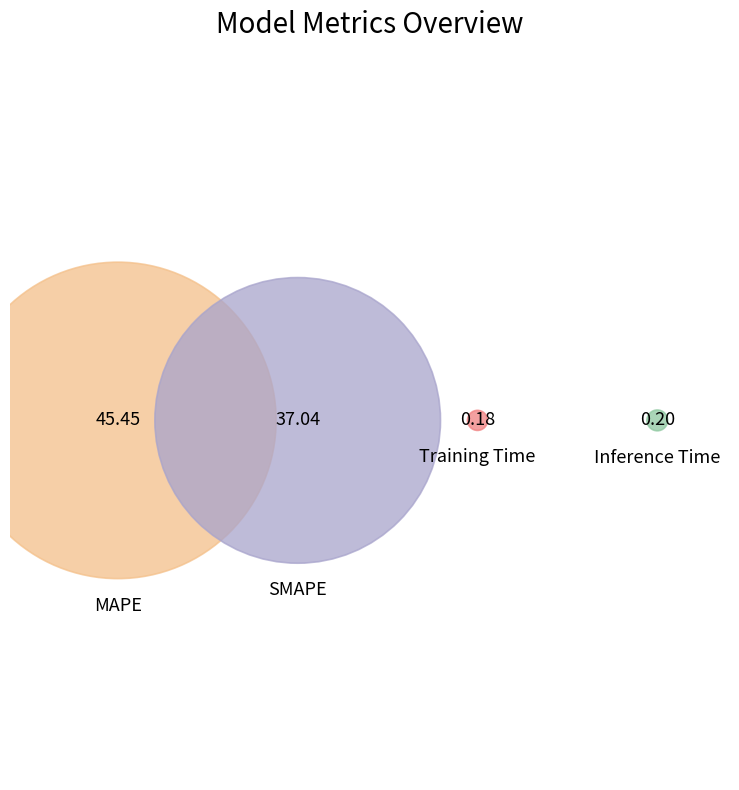

Which slice represents more than half of the pie?

MAPE